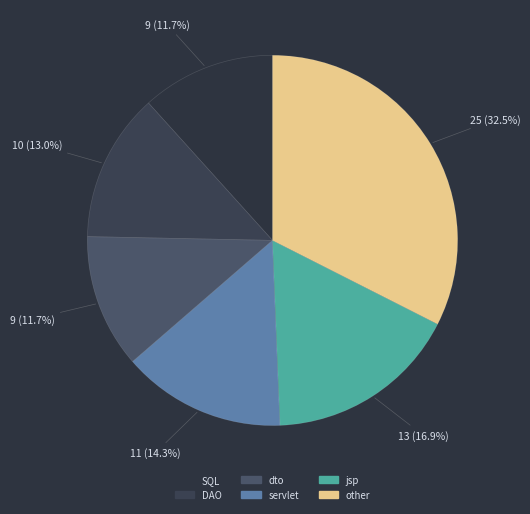

Which slice is the largest?

other